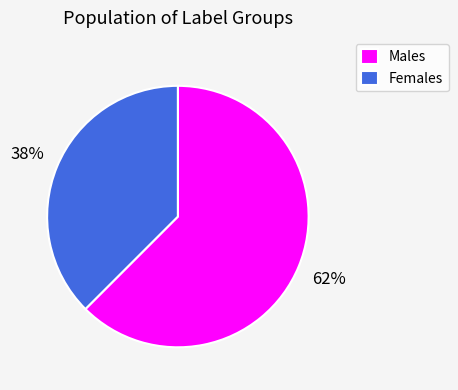

Combined, do Males and Females account for over 50%?

Yes